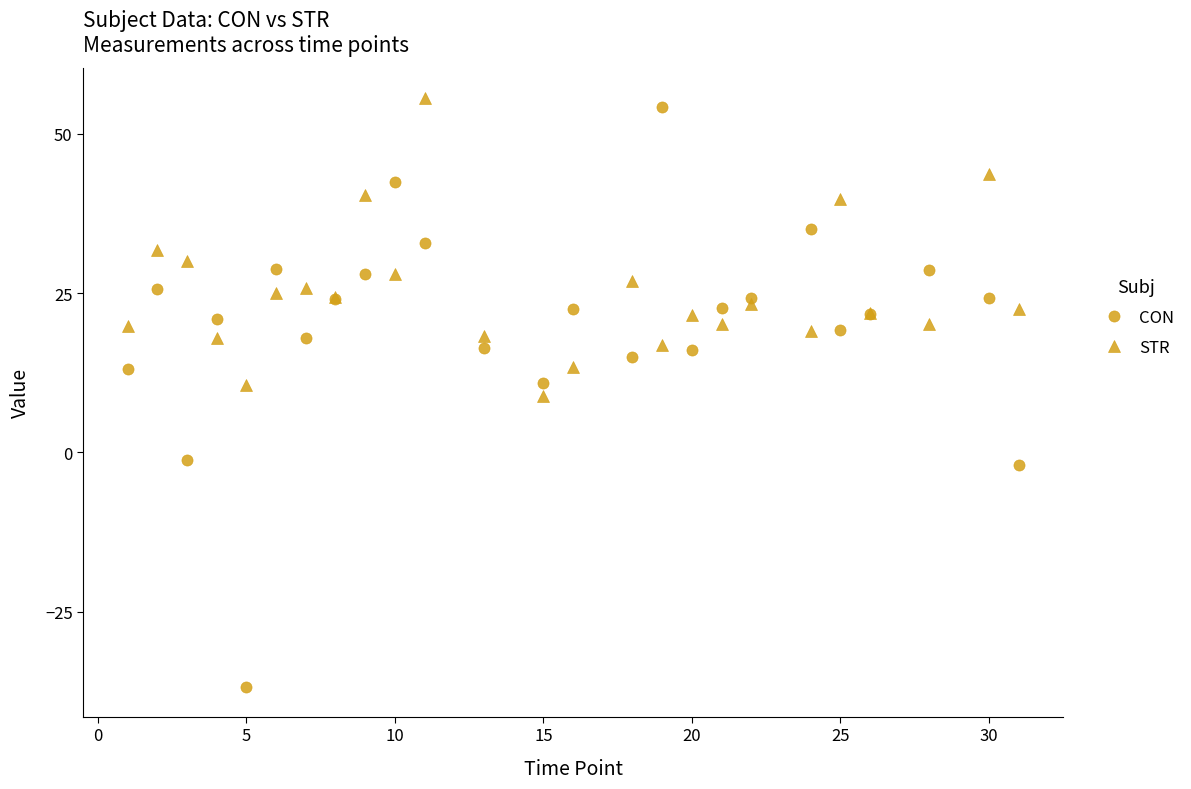

Which series has the widest spread of values?

CON